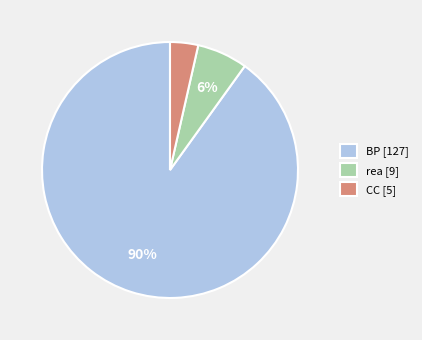

How many slices are in this pie chart?

3